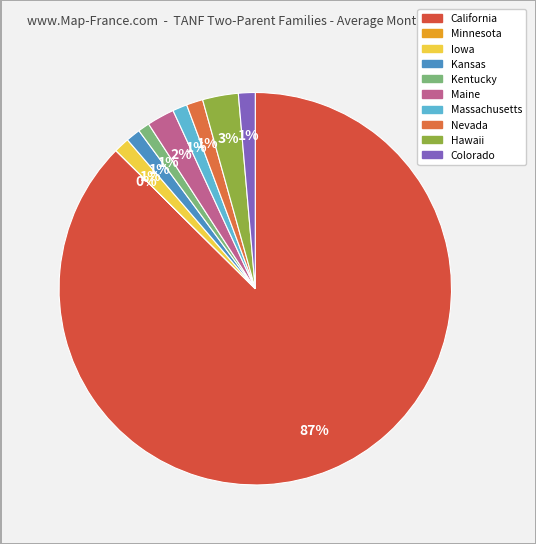

True or false: Kentucky accounts for 11% of the total.

False